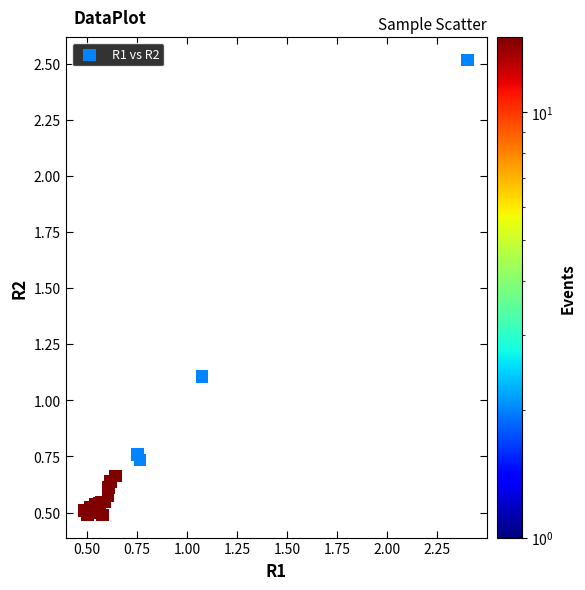

What Y value in the scatter plot is closest to 1?

1.1